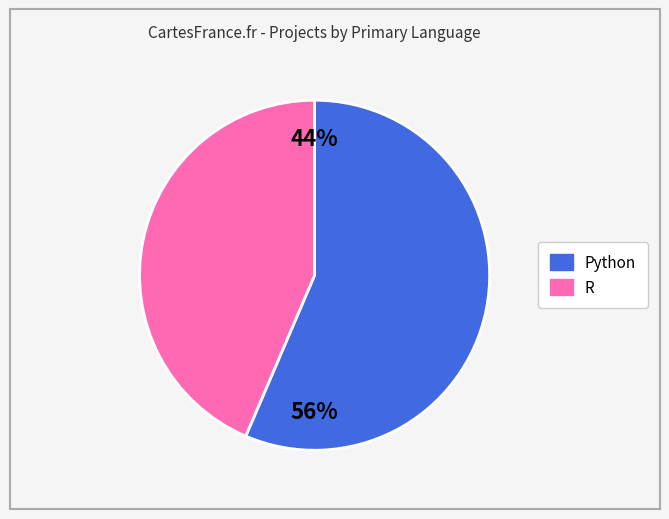

To the nearest percent, what portion does R represent?

44%